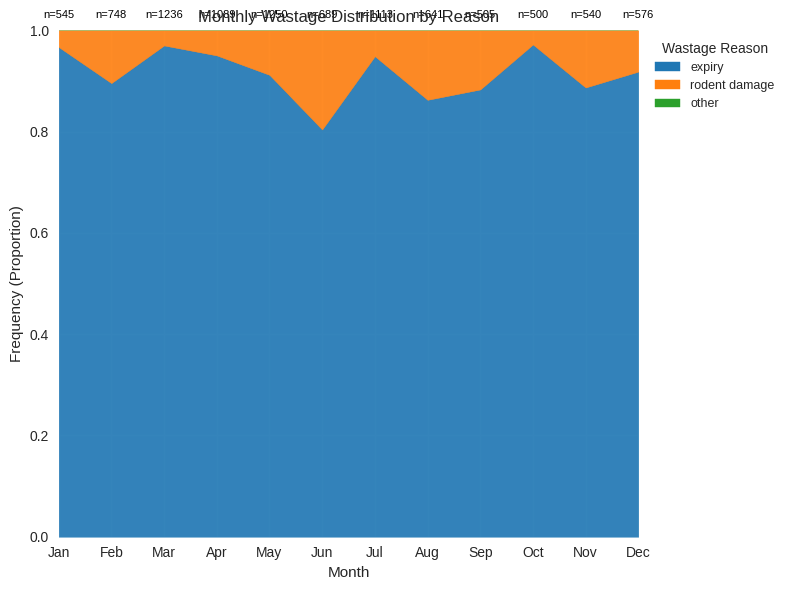

Which series has the largest range (max minus min)?

expiry